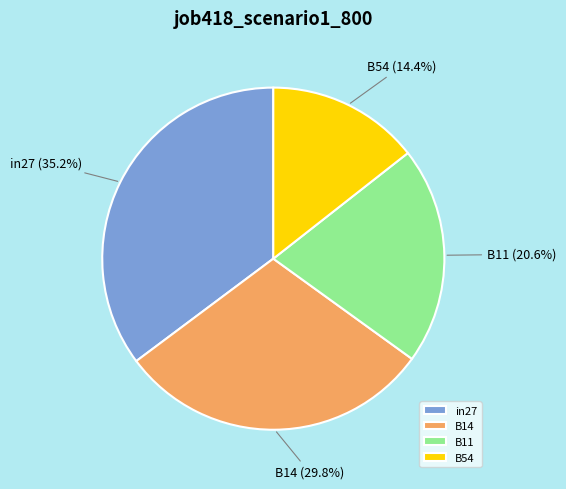

To the nearest percent, what is the difference between the largest and smallest slice percentages?

21%